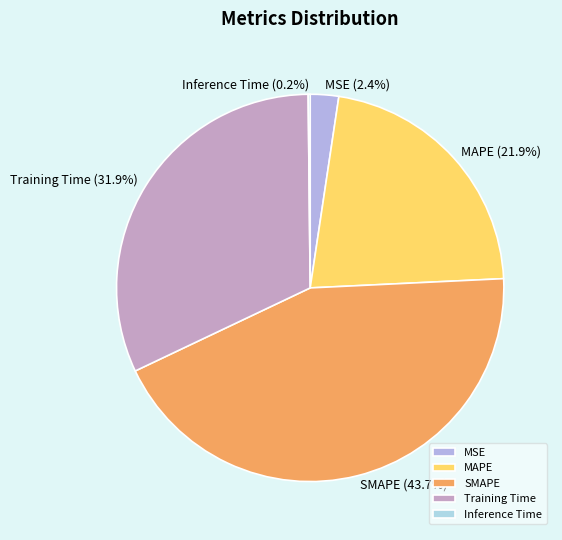

What is the largest slice in the pie chart?

SMAPE